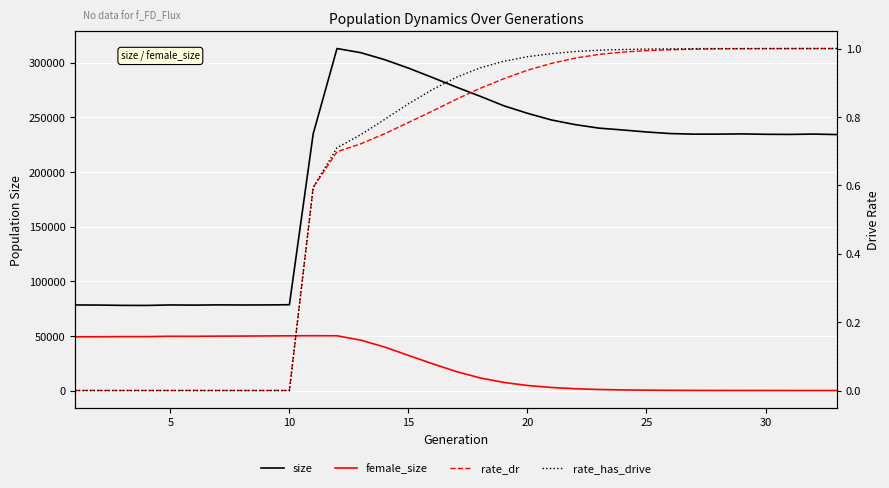

What is the highest value of the rate_has_drive series?

1.0